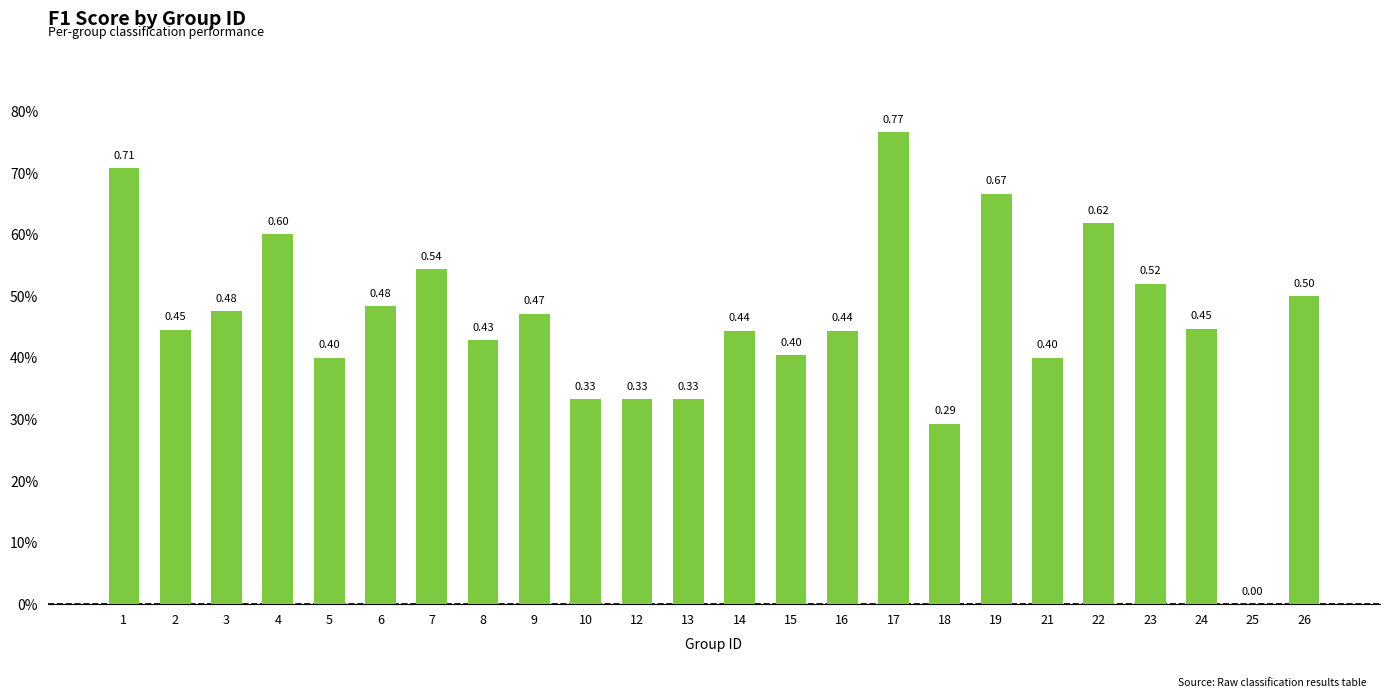

The chart shows a value of 0.8 at 9. True or false?

False